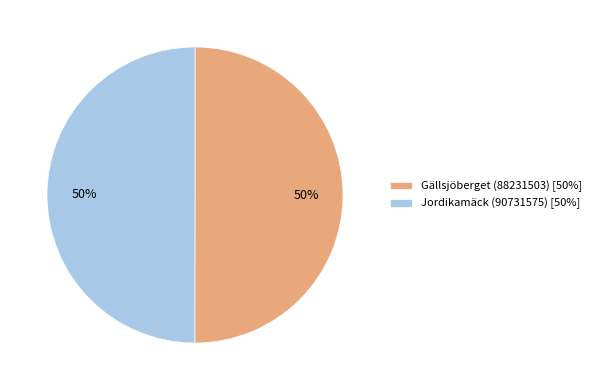

Count the number of slices in the pie.

2